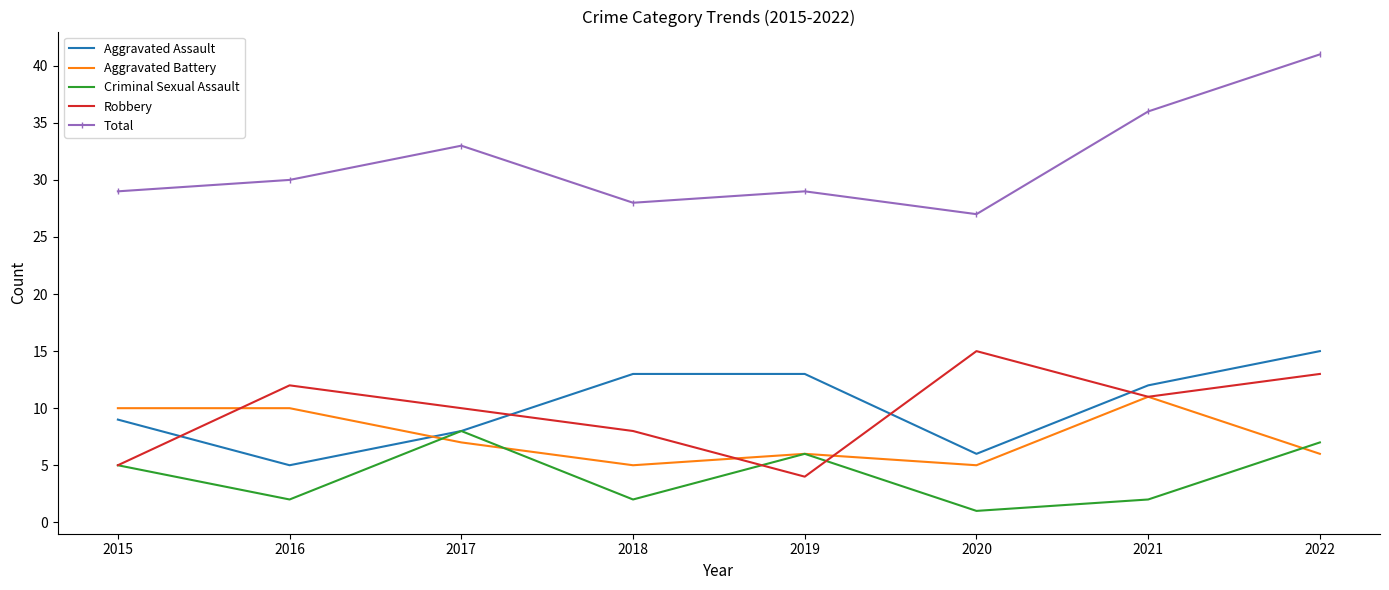

Between which two adjacent categories do Robbery and Aggravated Battery first intersect?

2015 and 2016